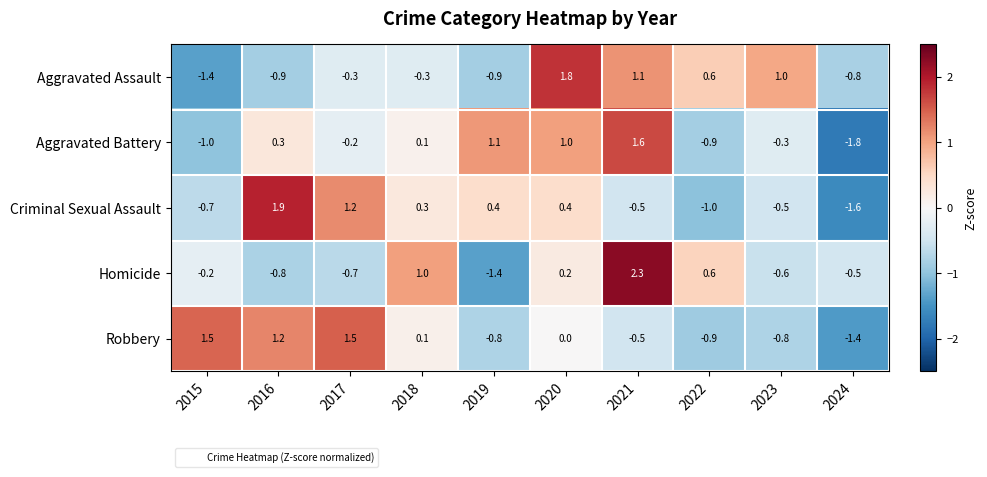

Count the number of categories in the chart.

10